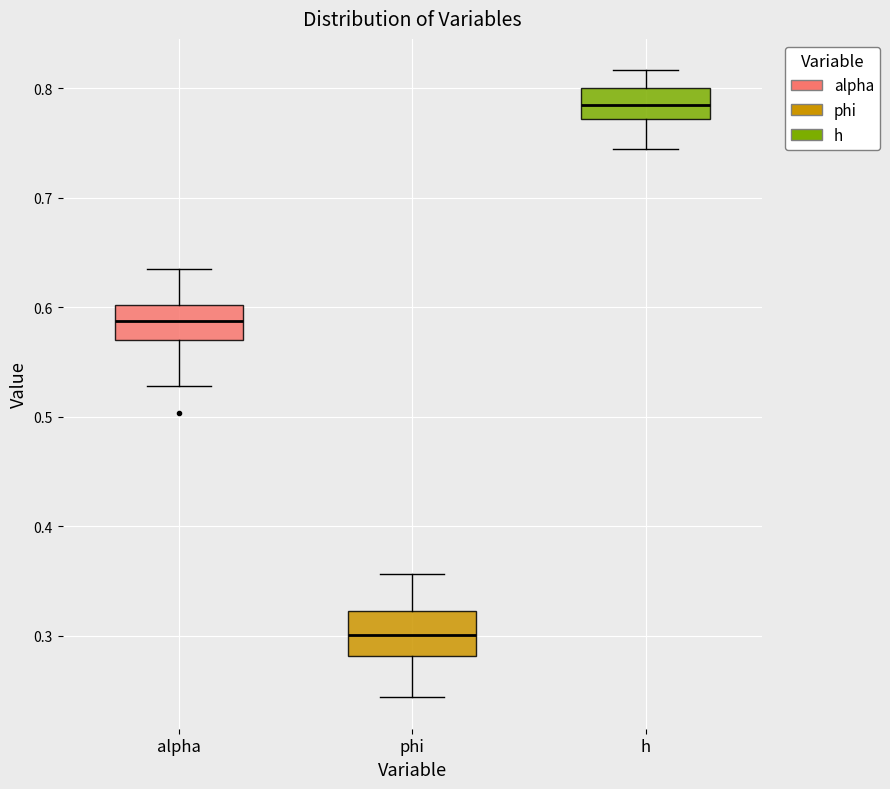

Reading left to right, read every box against the y-axis: the position of its median line, the range the box covers, and the ends of its whiskers. The values are not printed on the chart, so give them approximately, as read against the axis.

alpha: median 0.59, box 0.57 to 0.60, whiskers 0.53 to 0.63
phi: median 0.30, box 0.28 to 0.32, whiskers 0.24 to 0.36
h: median 0.78, box 0.77 to 0.80, whiskers 0.74 to 0.82